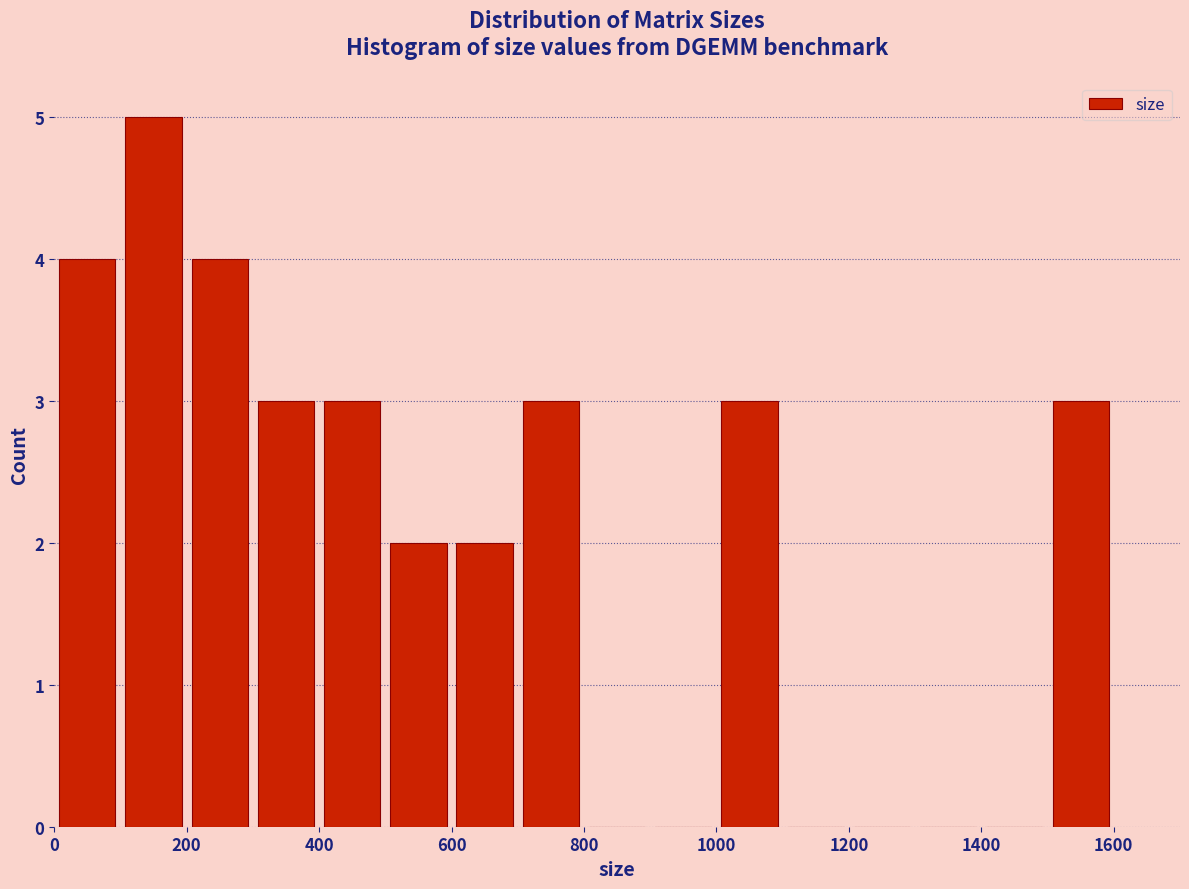

Reading left to right, list every bar in this chart as the range it spans on the x-axis followed by its height. The values are not printed on the chart, so give them approximately, as read against the axis.

0 to 100: 4
100 to 200: 5
200 to 300: 4
300 to 400: 3
400 to 500: 3
500 to 600: 2
600 to 700: 2
700 to 800: 3
800 to 900: 0
900 to 1000: 0
1000 to 1100: 3
1100 to 1200: 0
1200 to 1300: 0
1300 to 1400: 0
1400 to 1500: 0
1500 to 1600: 3